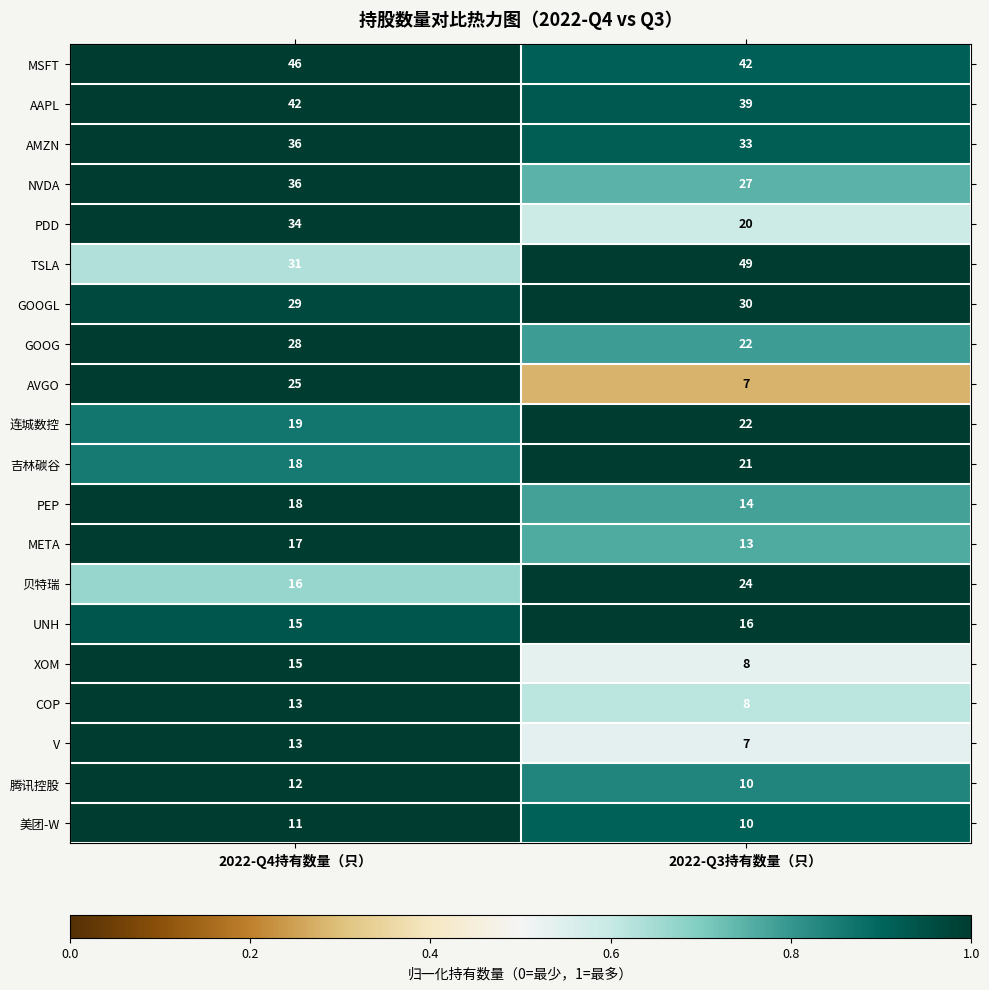

What is the minimum value shown in the chart?

7